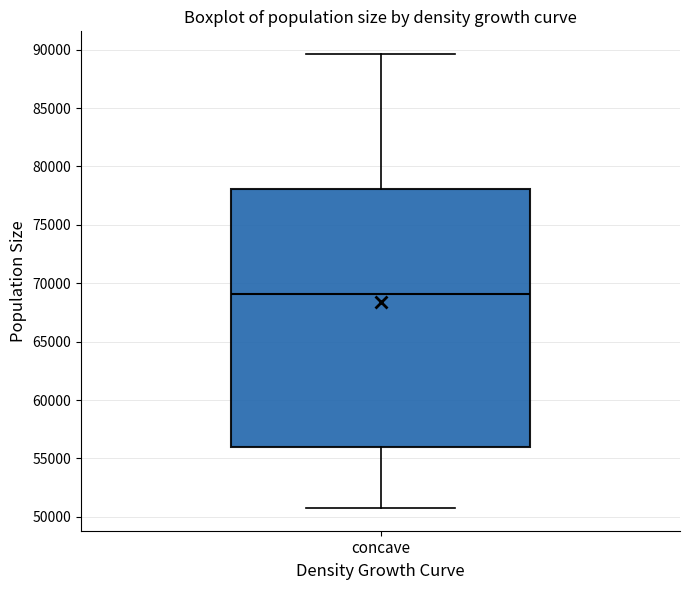

Transcribe this box plot: give where the median line is, the range the box spans, and where the two whiskers end, as read against the y-axis. The values are not printed on the chart, so give them approximately, as read against the axis.

median 69000, box 56000 to 78000, whiskers 51000 to 89500